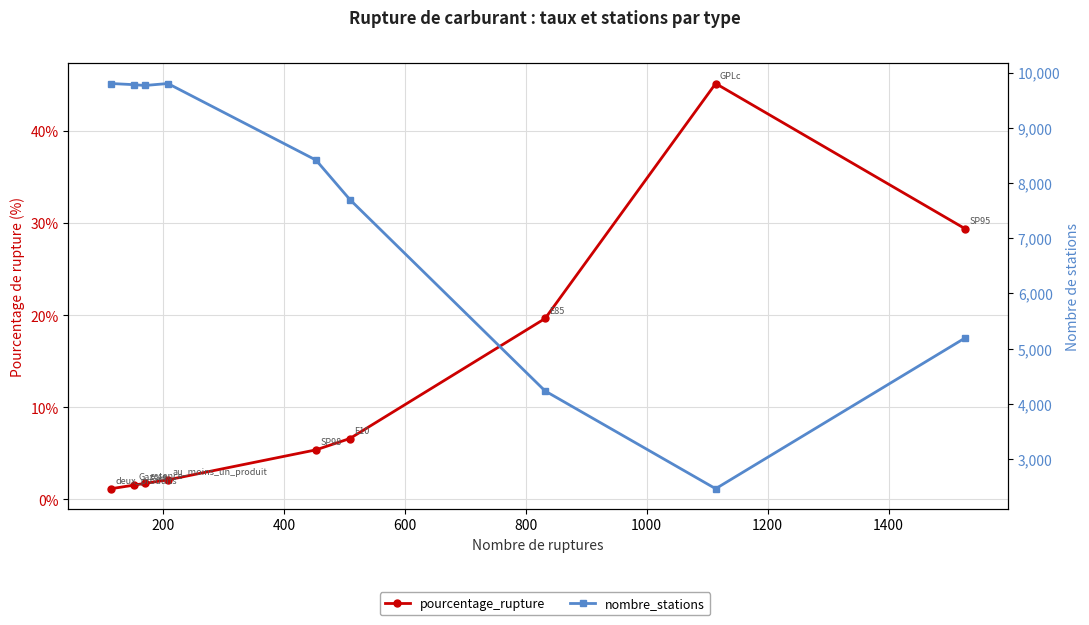

At how many categories does at least one series exceed 8942?

4